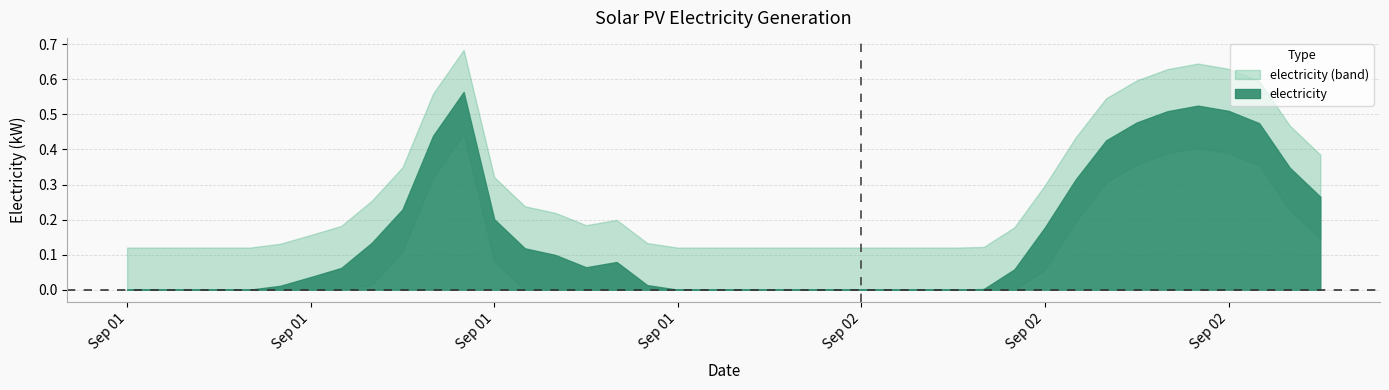

Reading right to left, what are all the values shown in this chart?

2019-09-02 15:00=0.3	2019-09-02 14:00=0.3	2019-09-02 13:00=0.5	2019-09-02 12:00=0.5	2019-09-02 11:00=0.5	2019-09-02 10:00=0.5	2019-09-02 09:00=0.5	2019-09-02 08:00=0.4	2019-09-02 07:00=0.3	2019-09-02 06:00=0.2	2019-09-02 05:00=0.1	2019-09-02 04:00=0.0	2019-09-02 03:00=0.0	2019-09-02 02:00=0.0	2019-09-02 01:00=0.0	2019-09-02 00:00=0.0	2019-09-01 23:00=0.0	2019-09-01 22:00=0.0	2019-09-01 21:00=0.0	2019-09-01 20:00=0.0	2019-09-01 19:00=0.0	2019-09-01 18:00=0.0	2019-09-01 17:00=0.0	2019-09-01 16:00=0.1	2019-09-01 15:00=0.1	2019-09-01 14:00=0.1	2019-09-01 13:00=0.1	2019-09-01 12:00=0.2	2019-09-01 11:00=0.6	2019-09-01 10:00=0.4	2019-09-01 09:00=0.2	2019-09-01 08:00=0.1	2019-09-01 07:00=0.1	2019-09-01 06:00=0.0	2019-09-01 05:00=0.0	2019-09-01 04:00=0.0	2019-09-01 03:00=0.0	2019-09-01 02:00=0.0	2019-09-01 01:00=0.0	2019-09-01 00:00=0.0